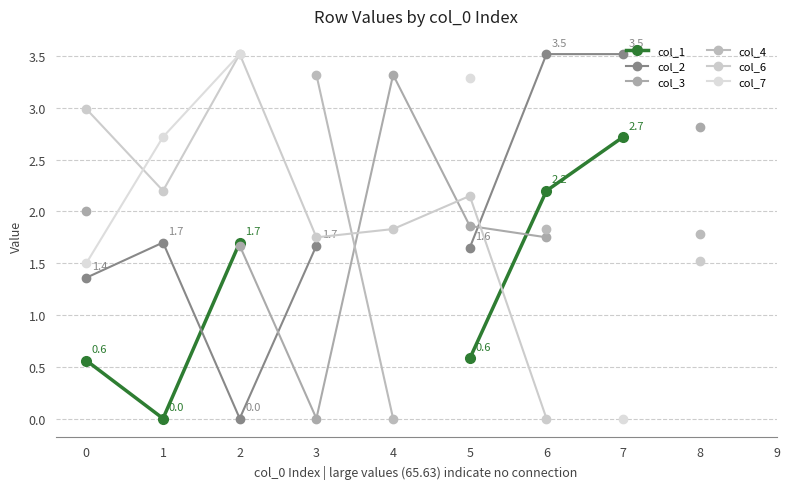

What value does the col_1 series have at 2?

1.7